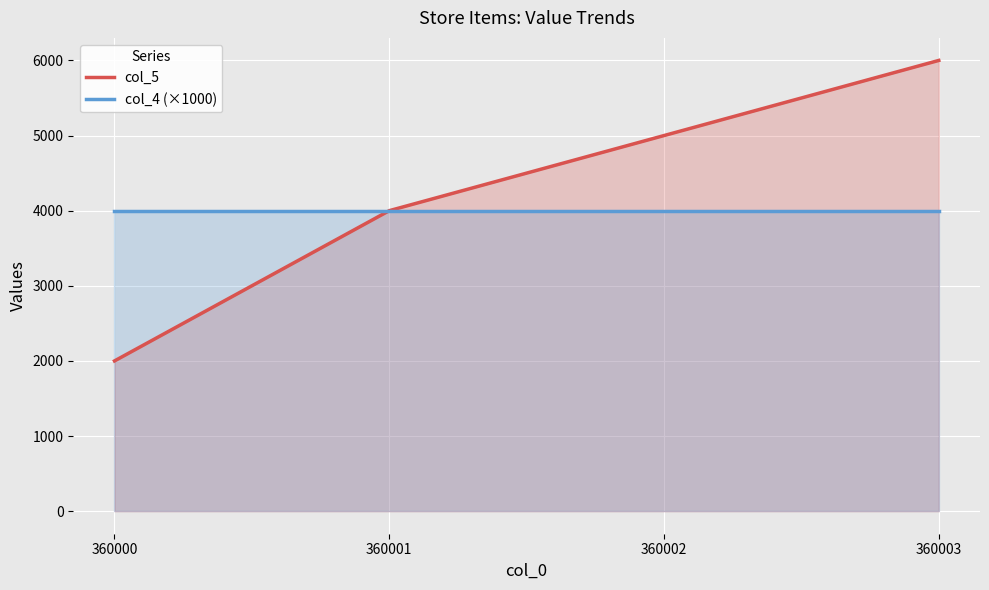

The value of col_5 at 360001 is 4000. True or false?

True